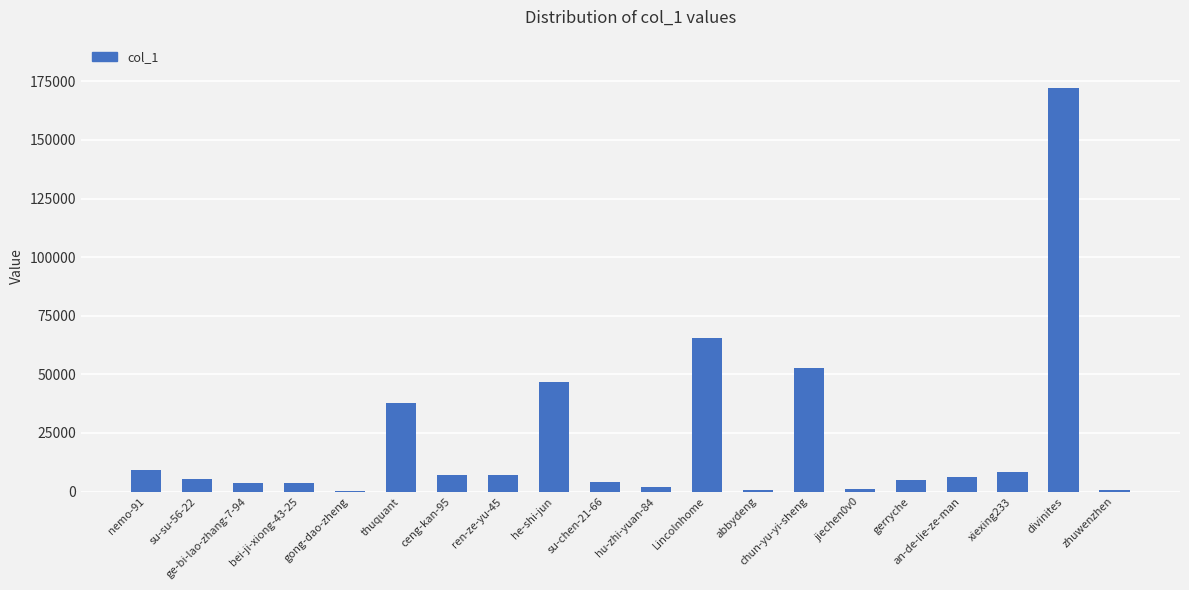

Approximately how many times larger is the value at zhuwenzhen compared to nemo-91?

0.1